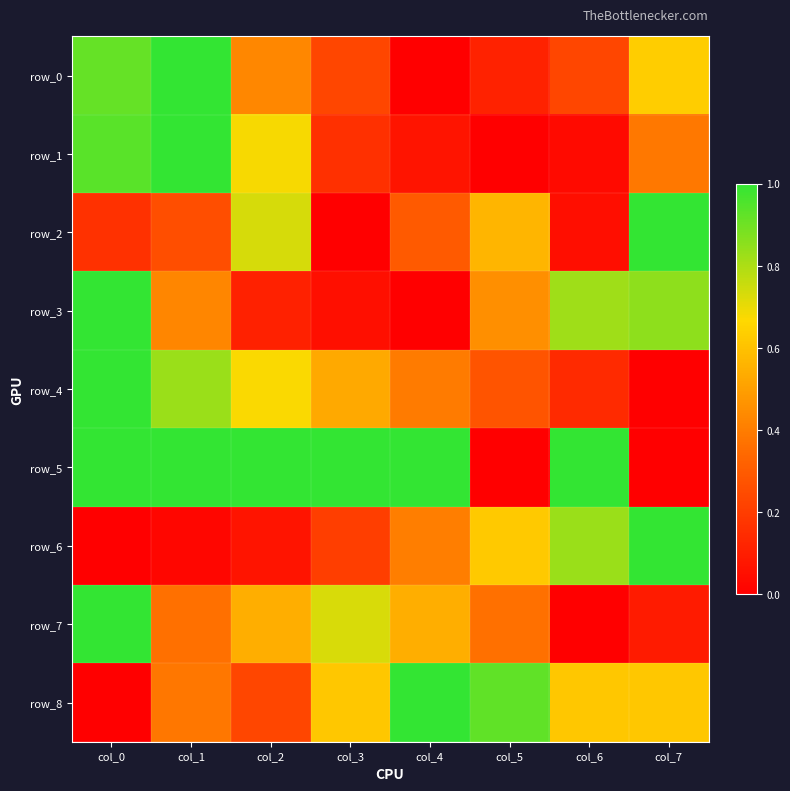

What is the total value across all series at col_0?

6.0